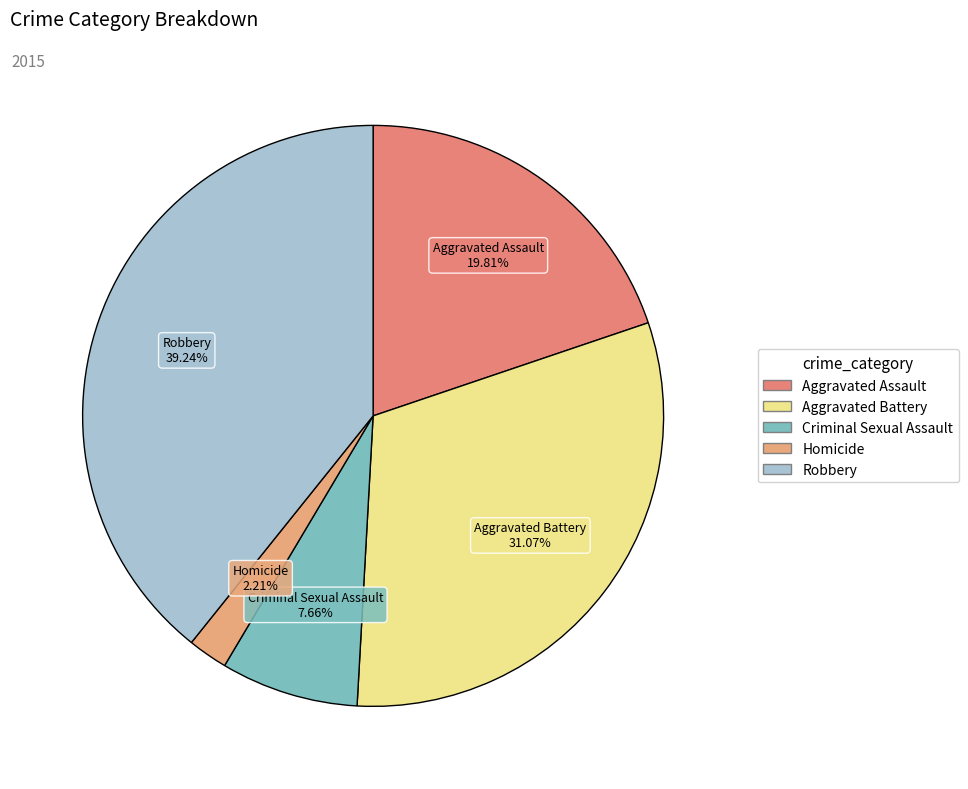

Which category has the smallest portion of the pie?

Homicide